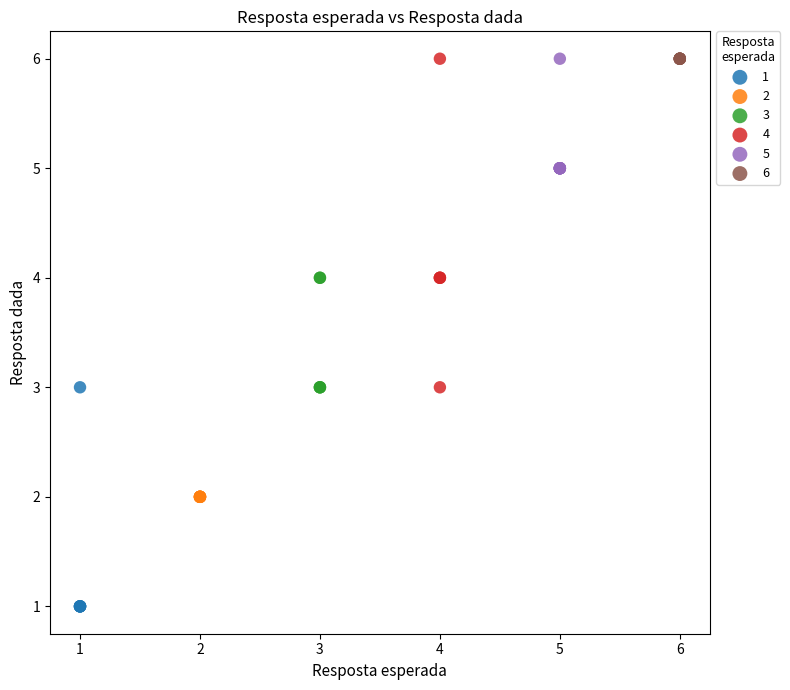

What are all the series names shown in the legend?

1, 2, 3, 4, 5, 6